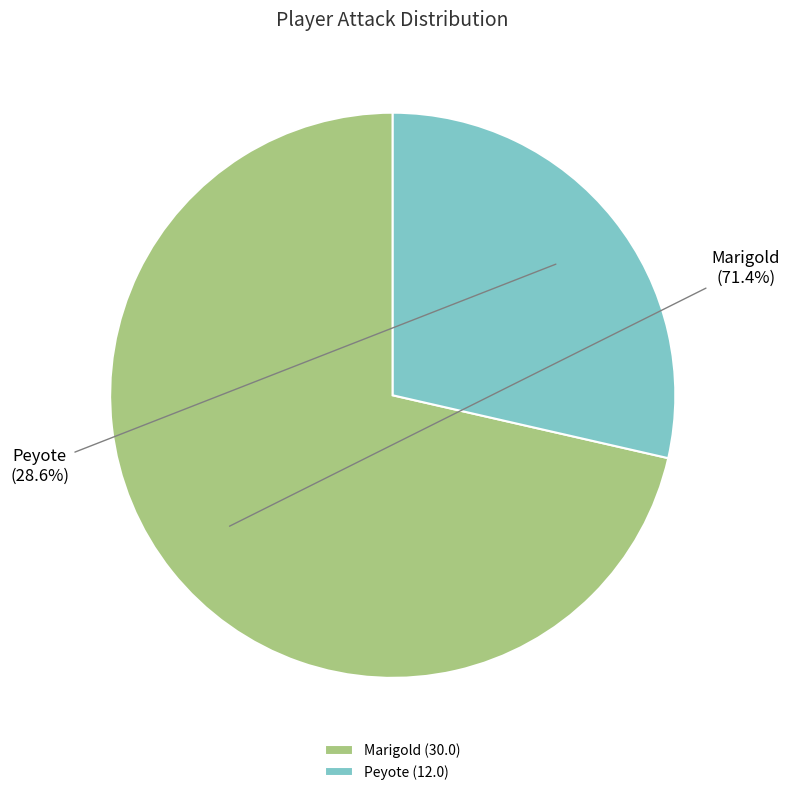

Rank the categories by value from highest to lowest.

Marigold, Peyote